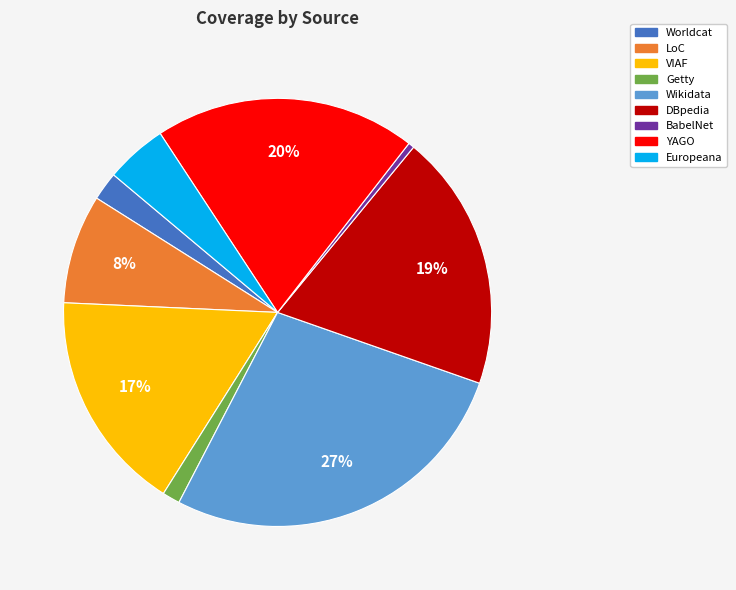

Count the number of slices in the pie.

9